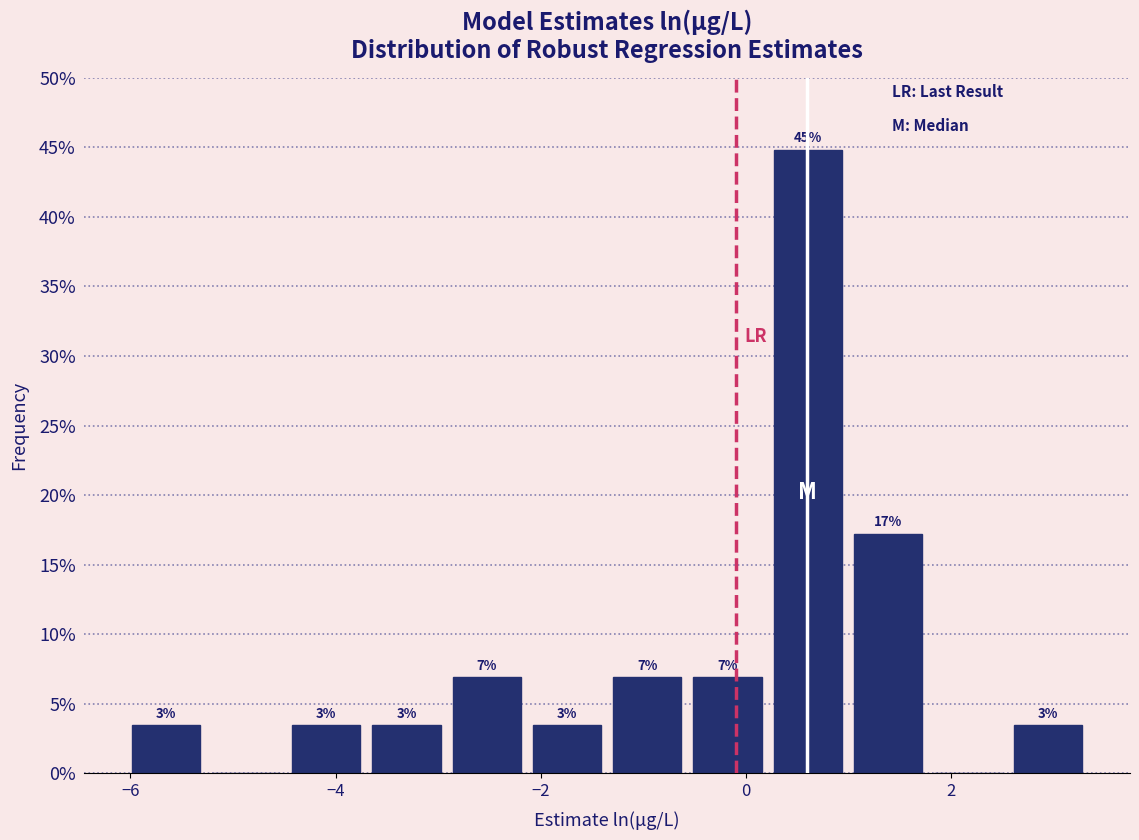

Read against the x-axis, roughly where is the centre of the tallest bar?

0.6